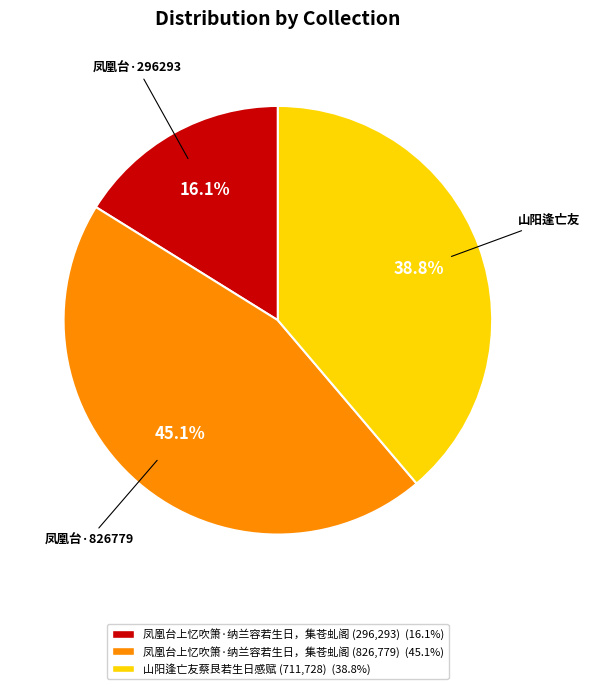

How many slices are in this pie chart?

3